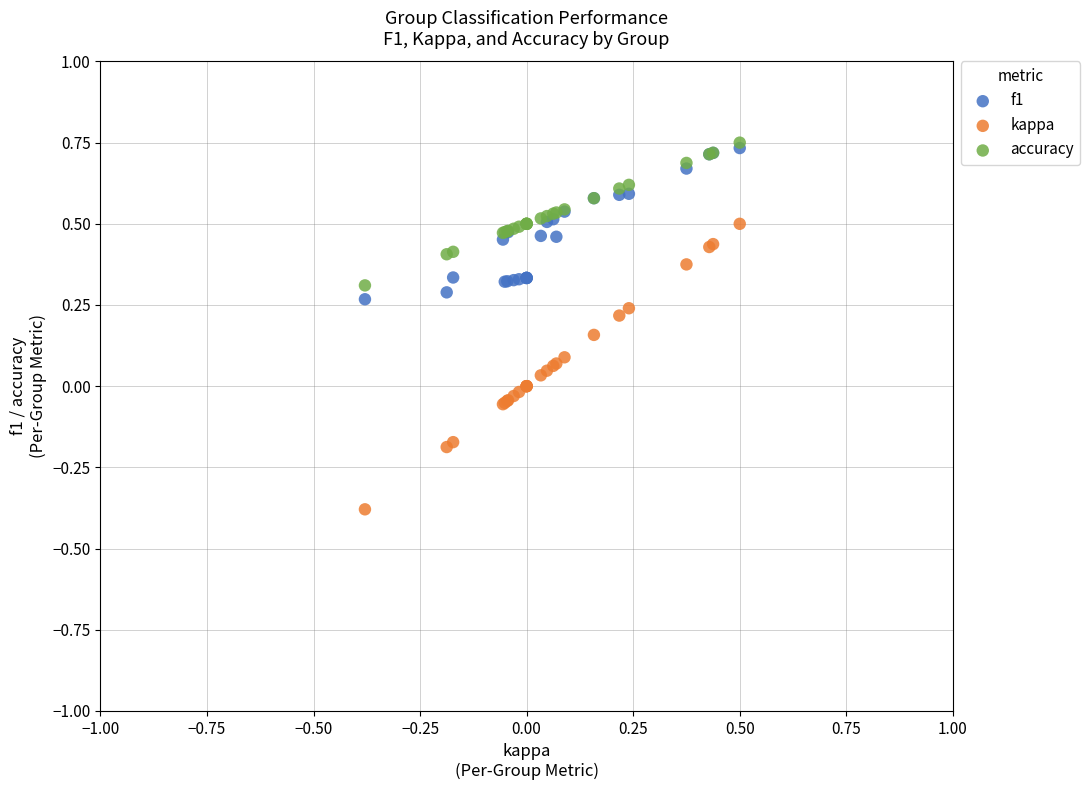

Which series reaches the maximum Y coordinate?

accuracy